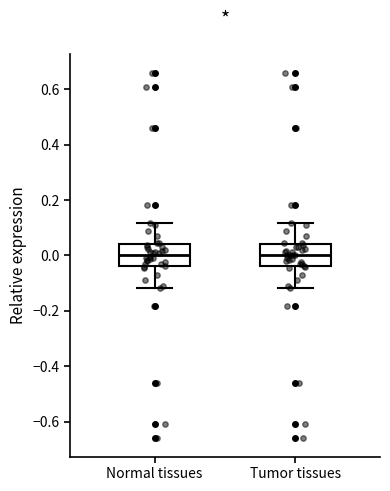

Where is the lower edge of the box for Normal tissues on the y-axis? The values are not printed on the chart, so give them approximately, as read against the axis.

-0.04